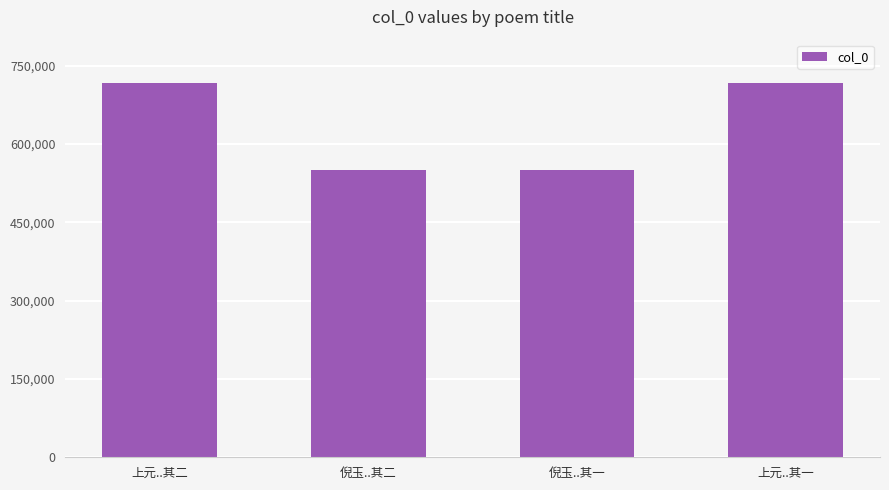

What is the change in value from 倪玉..其二 to 上元..其一?

+167184